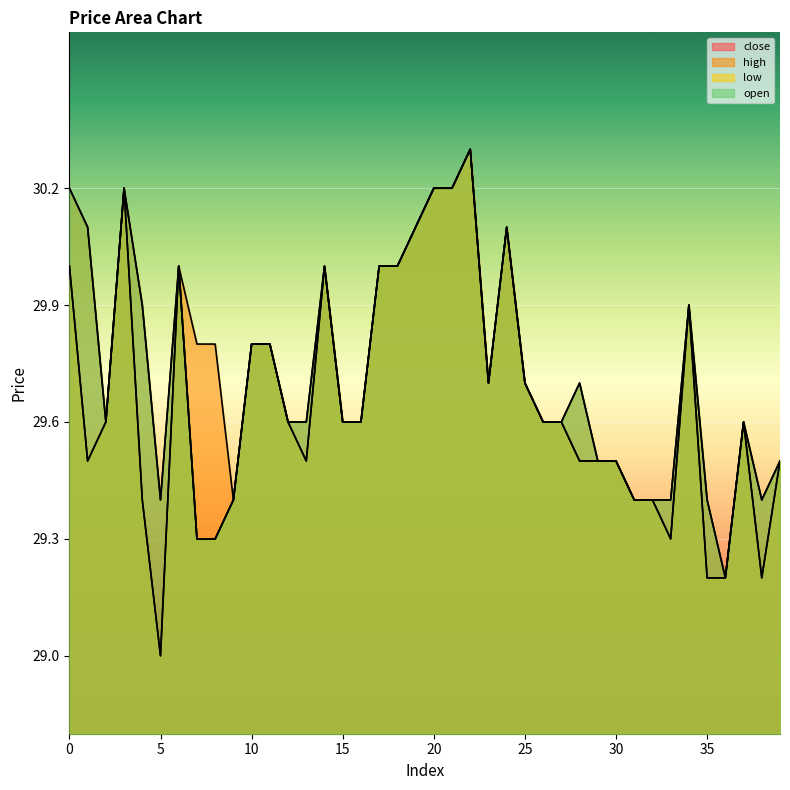

How many lines are shown in the chart?

4